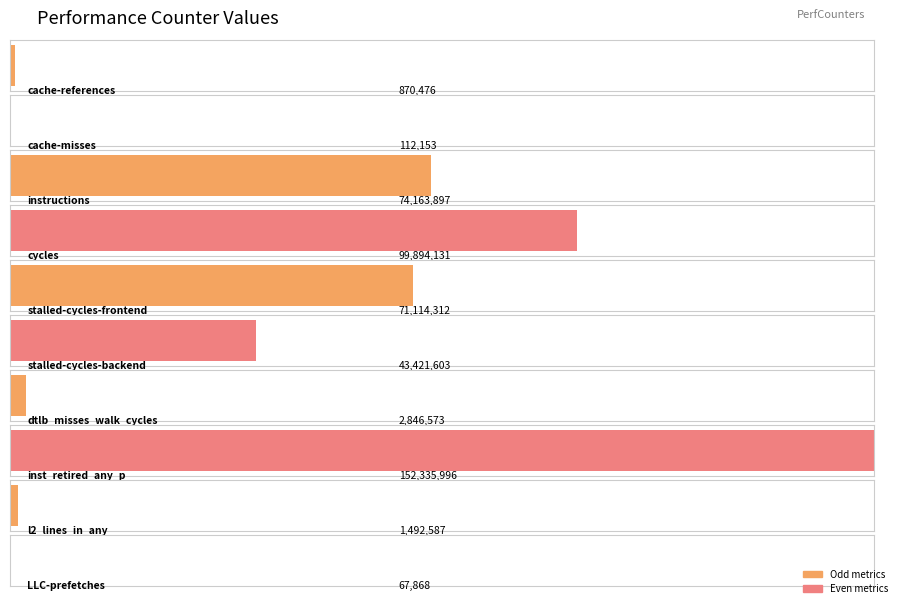

Which label corresponds to the largest value in the chart?

inst_retired_any_p